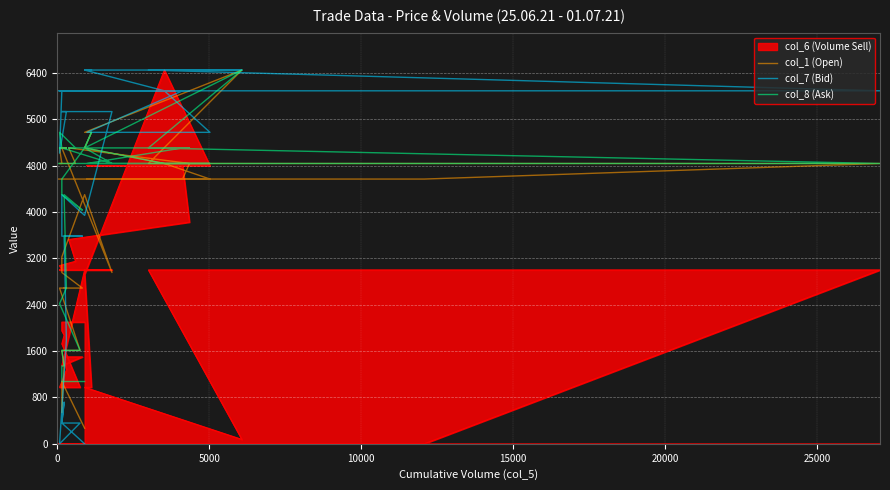

True or false: col_8 (Ask) has more than 2 interior local peaks.

True